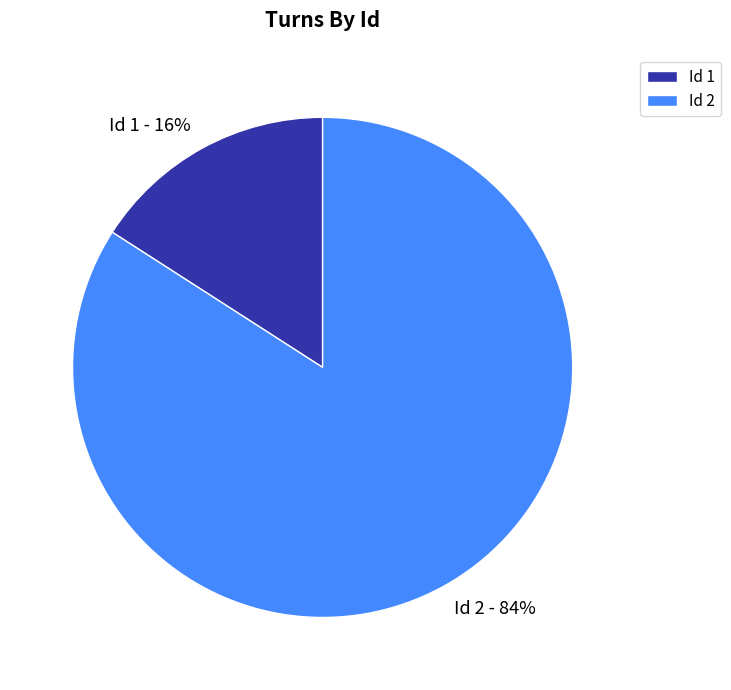

Which slice is the smallest?

Id 1